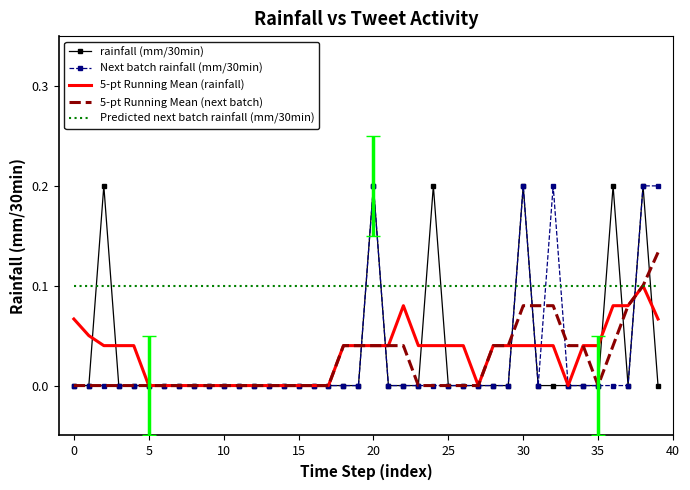

Which series has the largest total across all categories?

Predicted next batch rainfall (mm/30min)